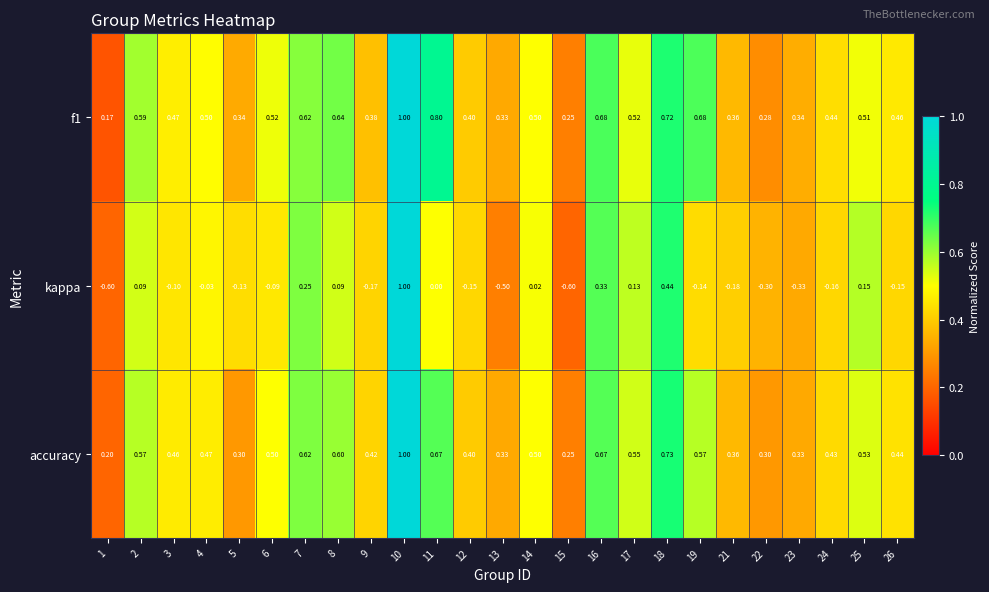

What is the greatest value displayed?

1.0